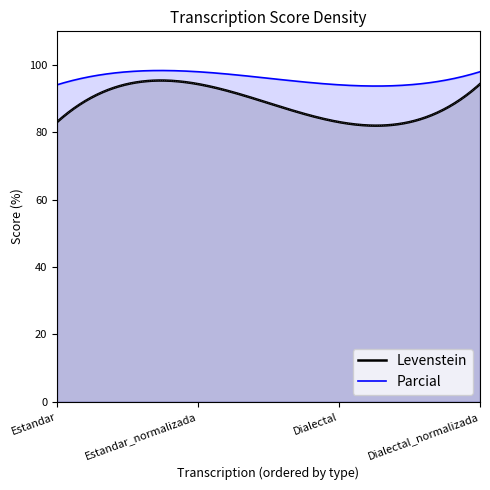

What is the label of the 2nd point from the left?

Estandar_normalizada